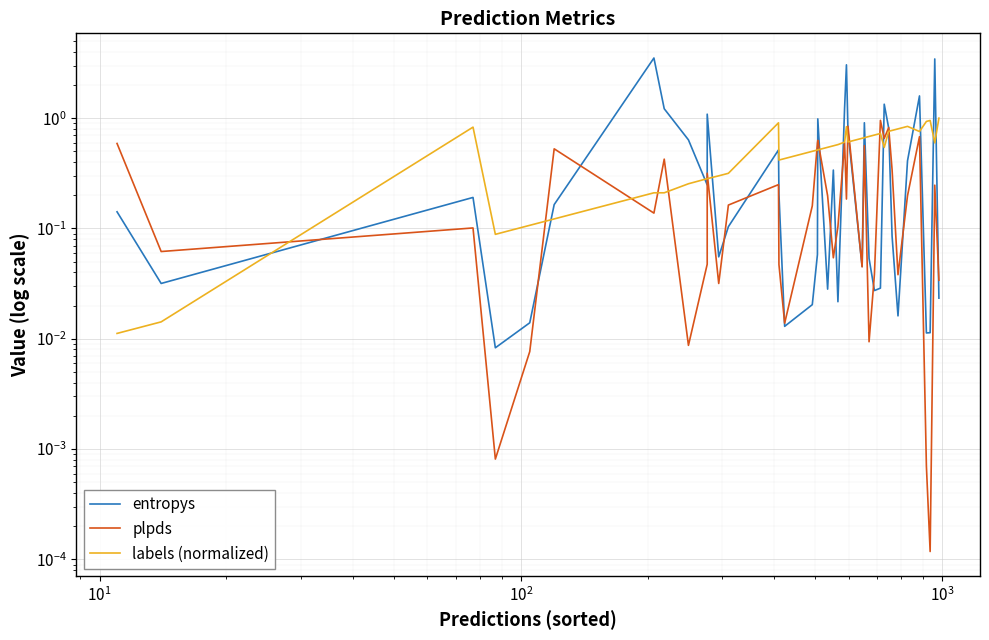

How many intersections are there between labels (normalized) and entropys?

17